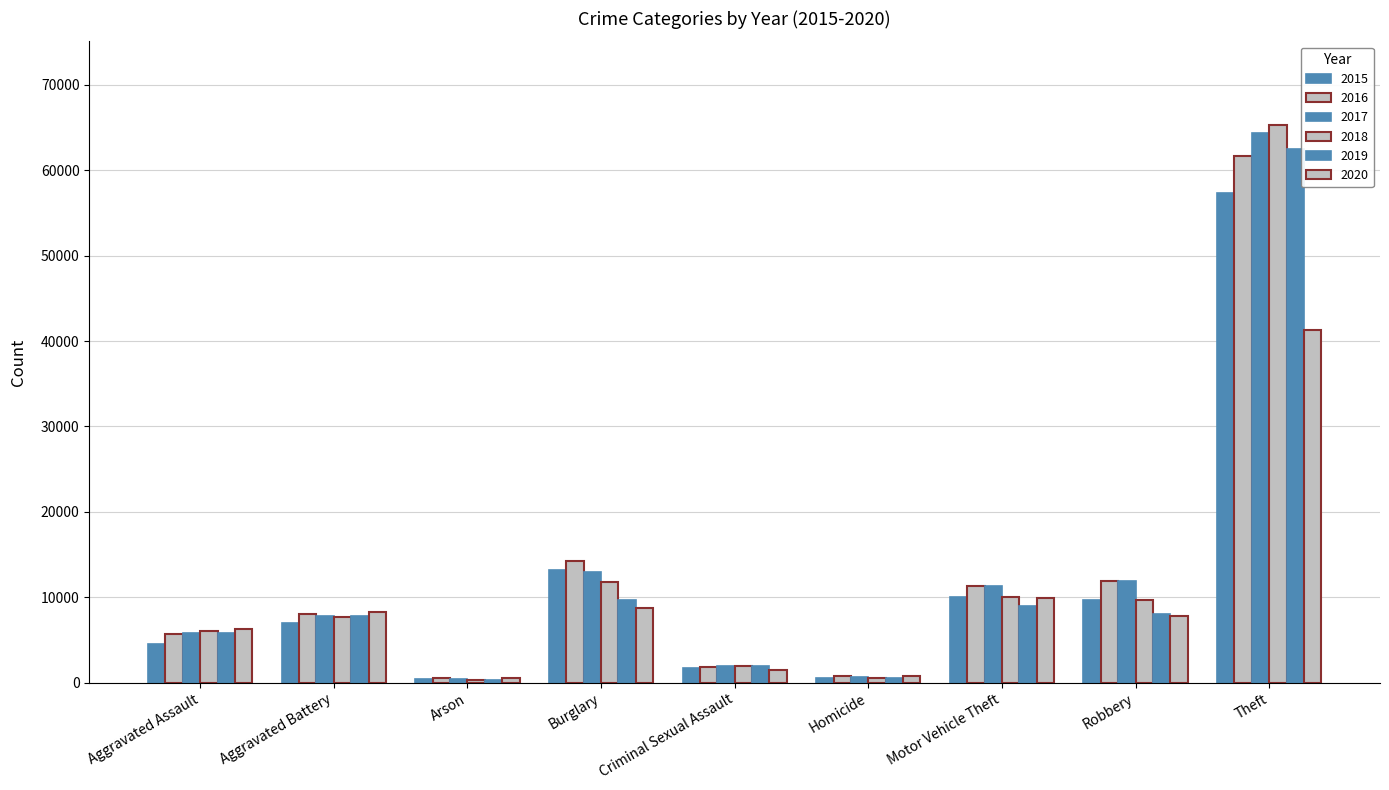

What is the greatest value displayed?

65287